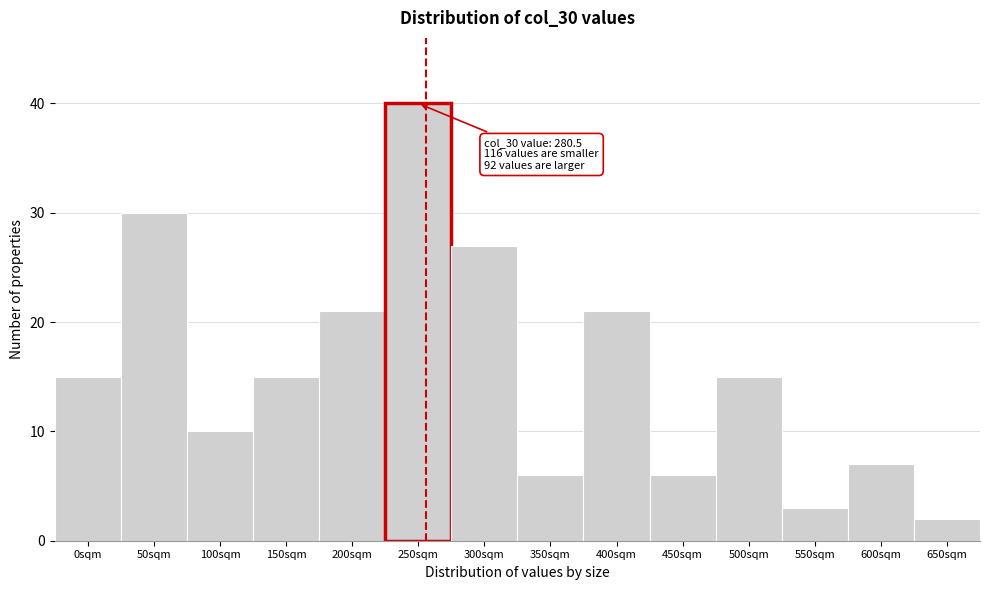

Reading left to right, what are all the values shown in this chart?

0sqm=15	50sqm=30	100sqm=10	150sqm=15	200sqm=21	250sqm=40	300sqm=27	350sqm=6	400sqm=21	450sqm=6	500sqm=15	550sqm=3	600sqm=7	650sqm=2